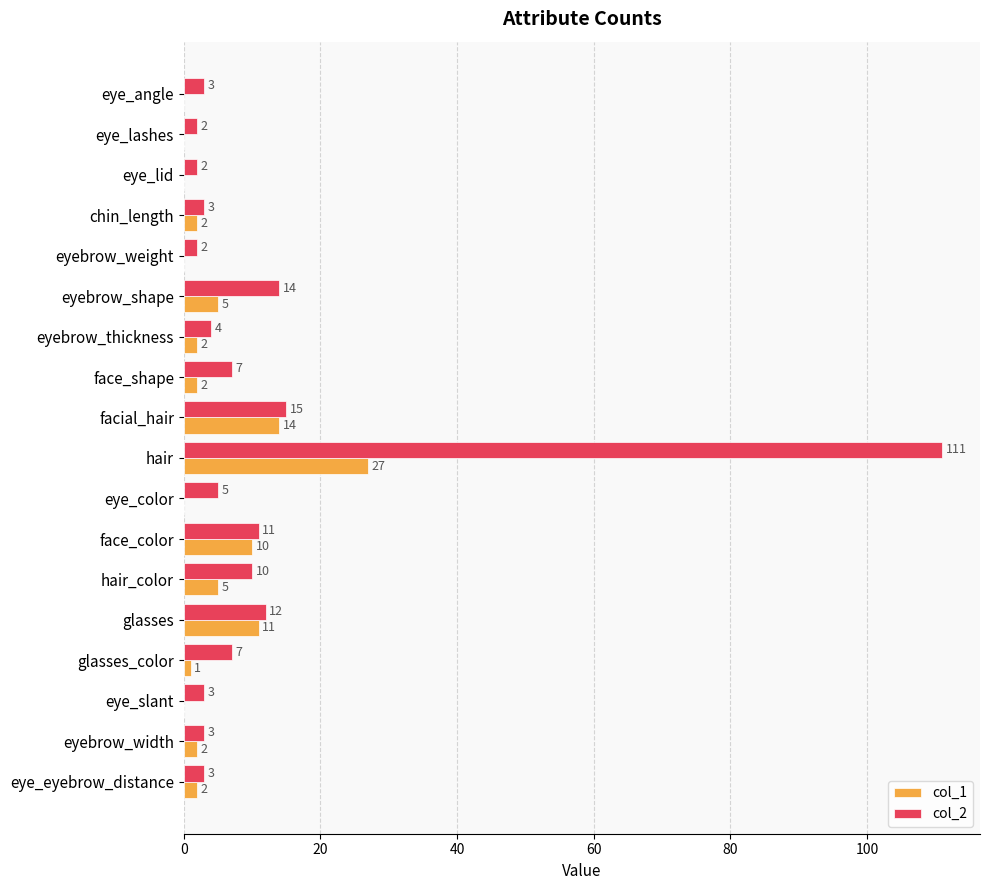

What is the sum of the col_2 values at eye_lashes and eye_eyebrow_distance?

5